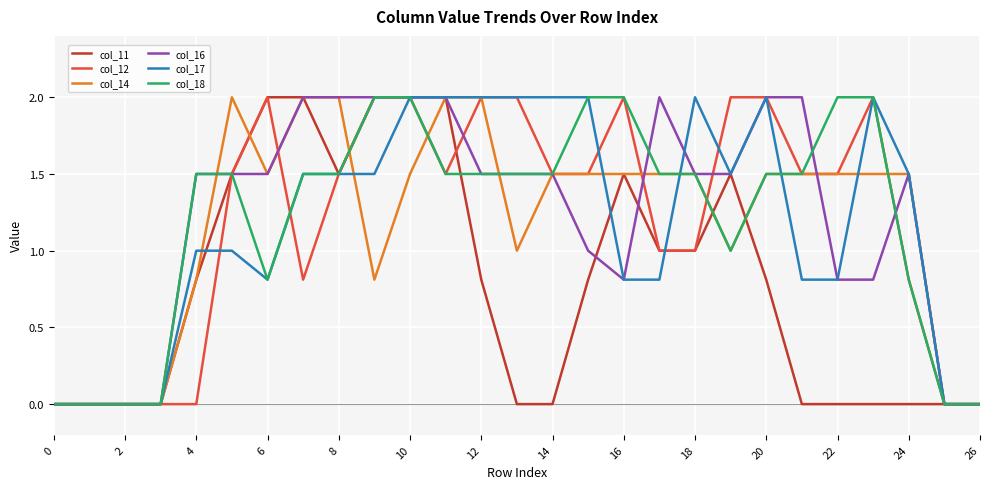

What is the greatest value displayed?

2.0